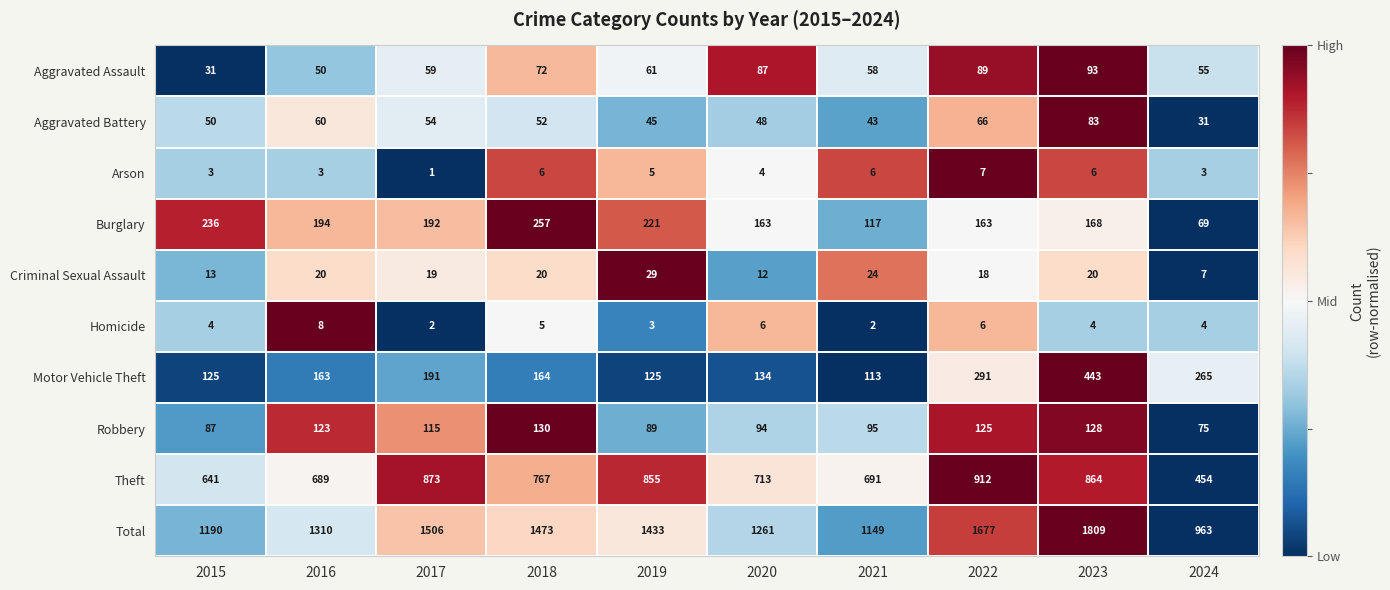

Rank the series by their maximum value, from highest to lowest.

Total, Theft, Motor Vehicle Theft, Burglary, Robbery, Aggravated Assault, Aggravated Battery, Criminal Sexual Assault, Homicide, Arson